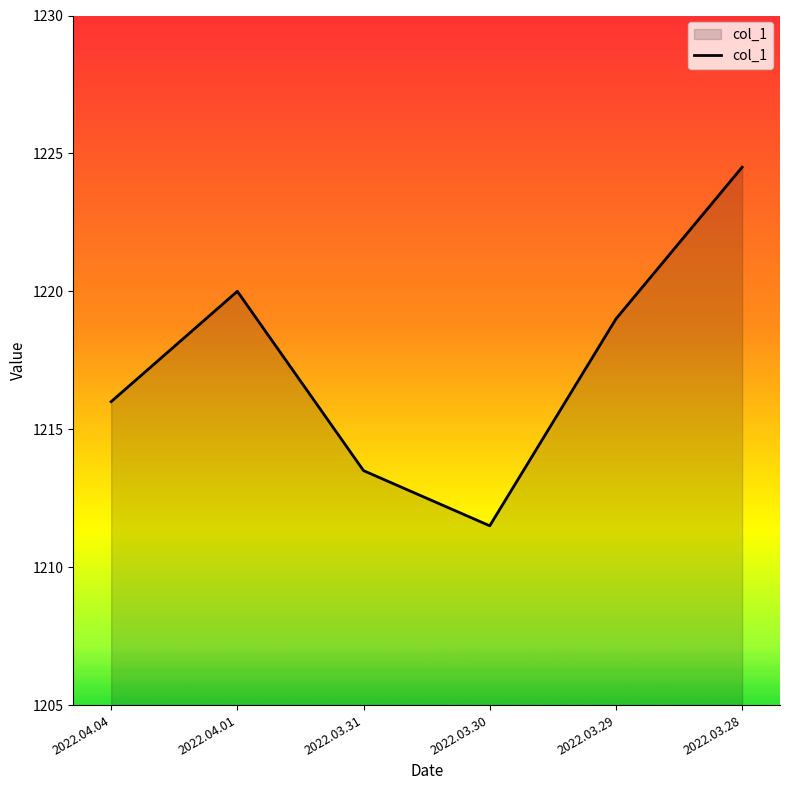

How many lines are shown in the chart?

1